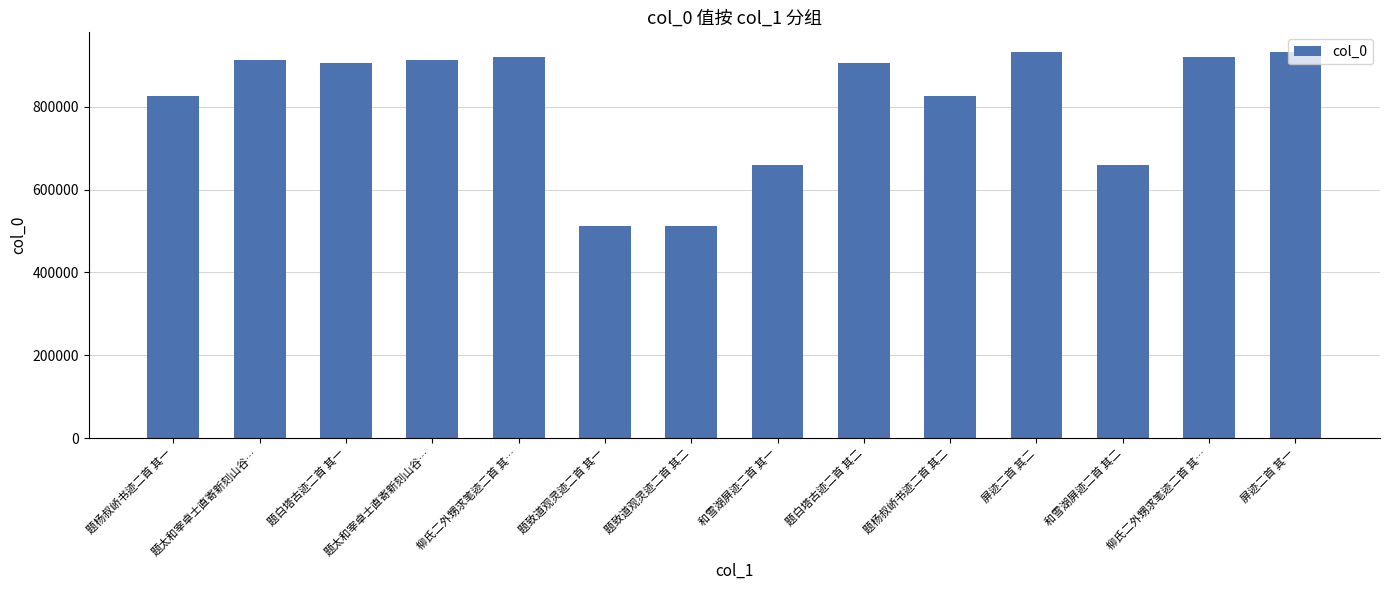

How many distinct data groups are displayed?

1